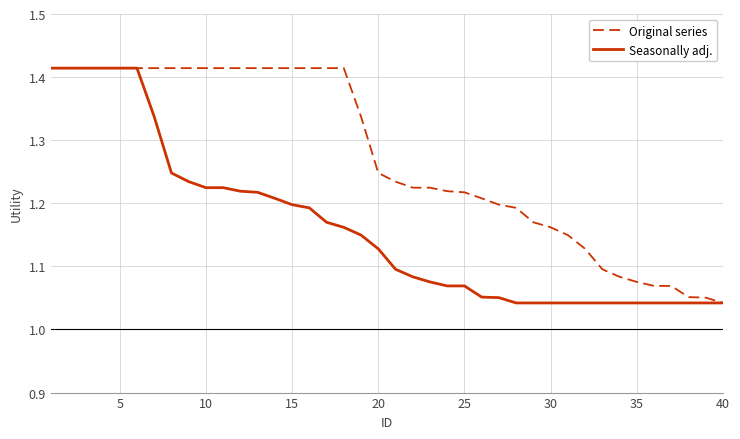

Which series has the largest total across all categories?

Original series